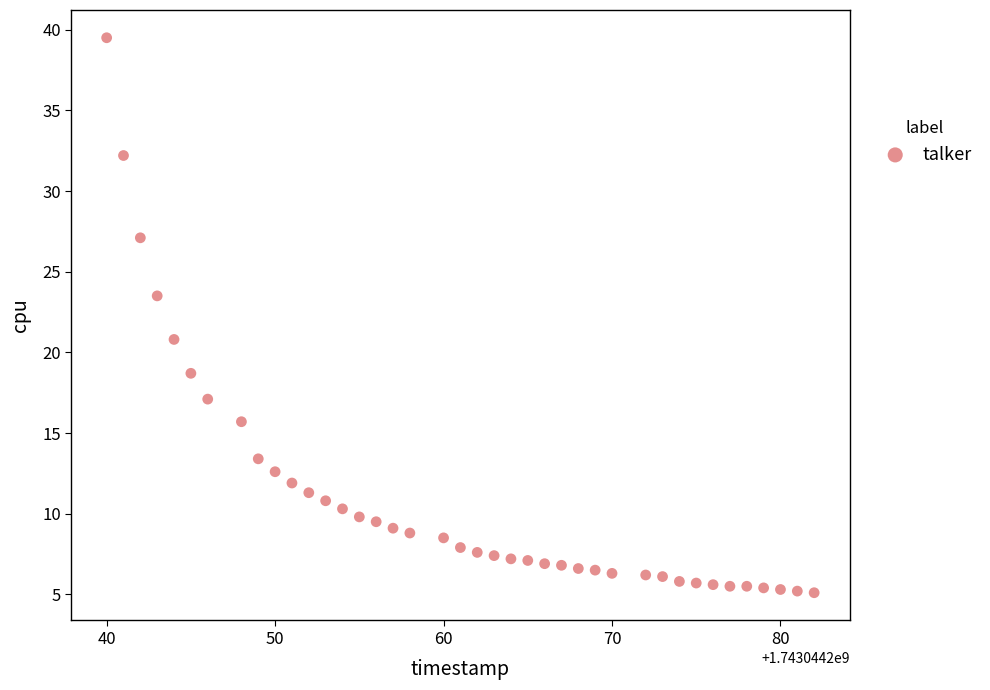

What is the range of X values (max minus min)?

42.0